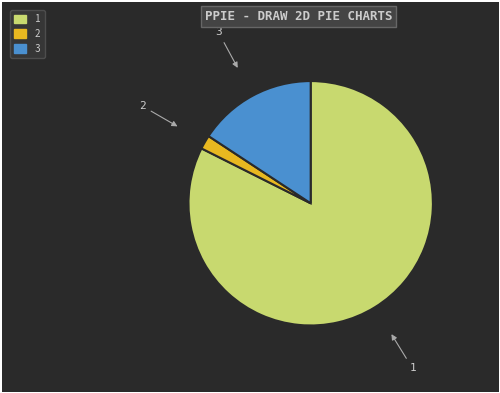

Which slice is the smallest?

2